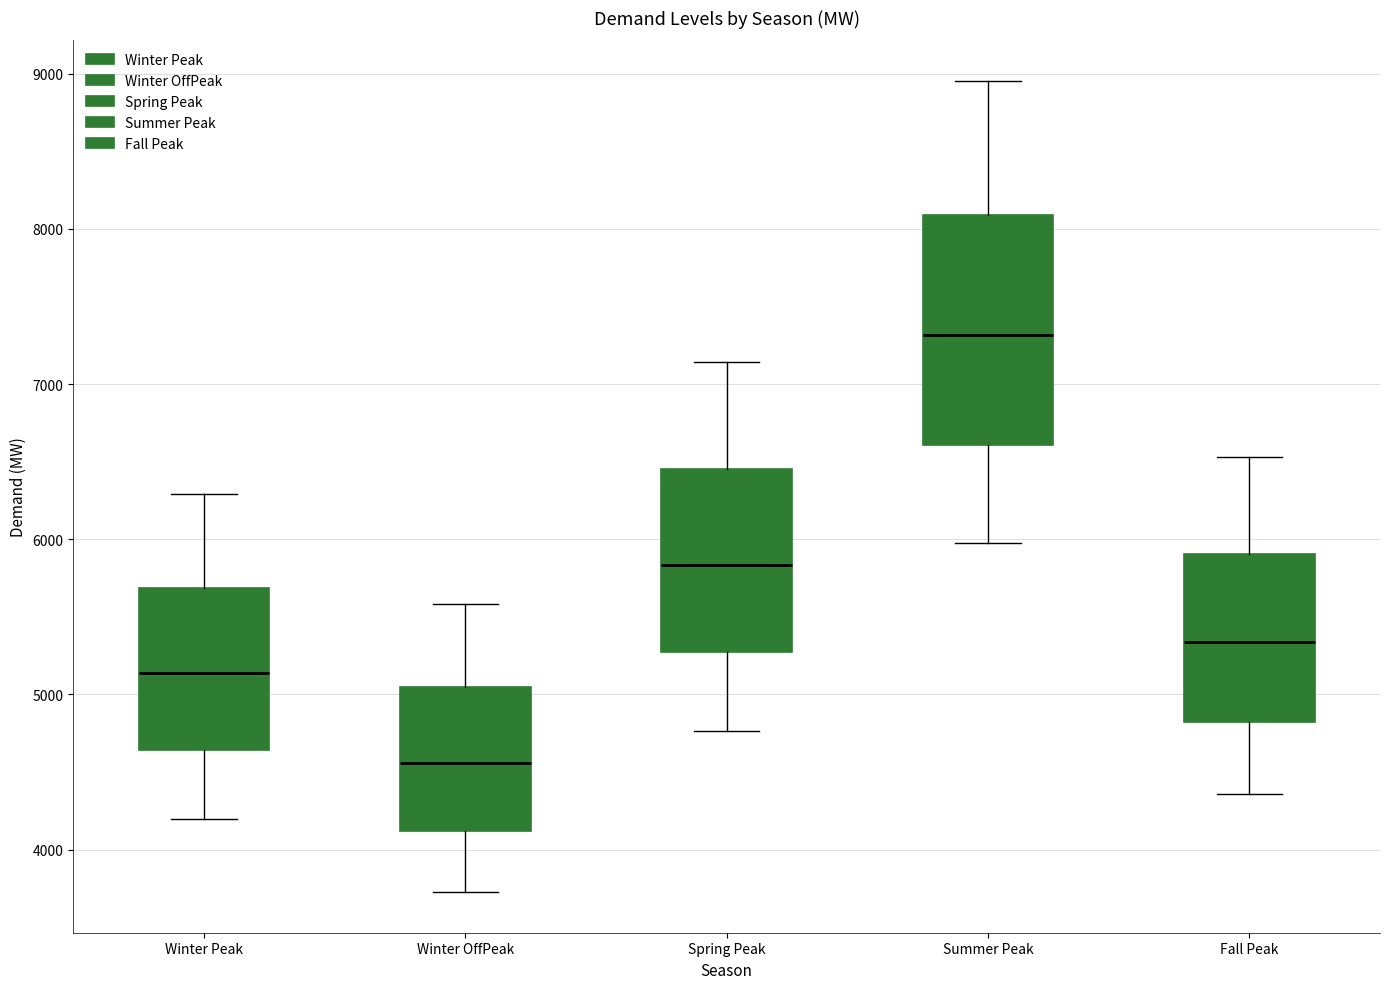

Comparing the boxes themselves (not the whiskers), which one is the tallest?

Summer Peak